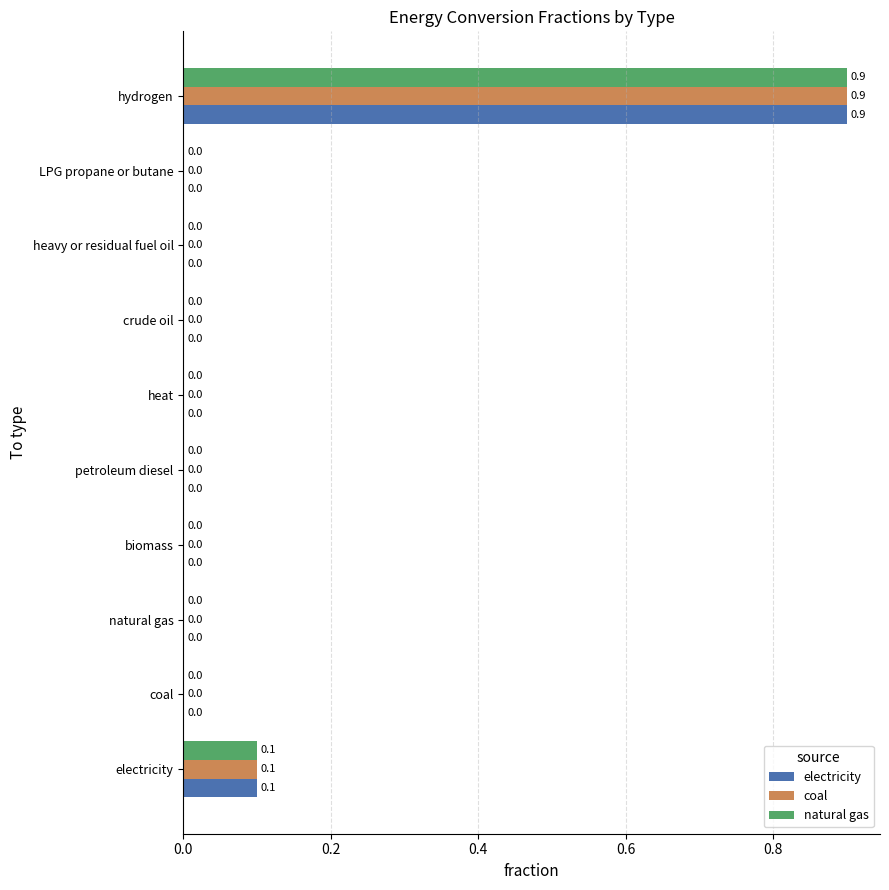

What are all the series names shown in the legend?

electricity, coal, natural gas